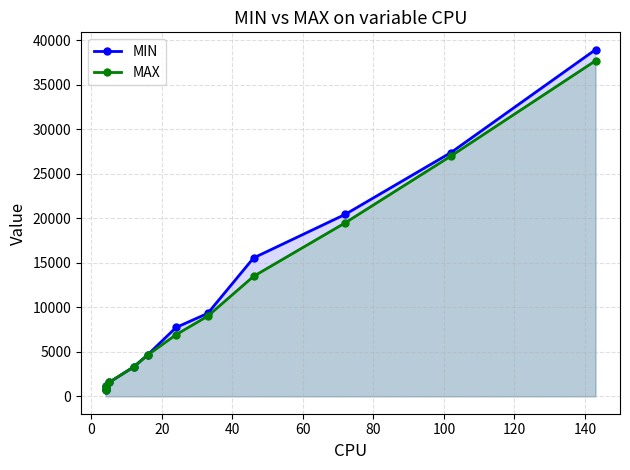

Is the value of MAX at 100 greater than the value of MIN at 60?

Yes